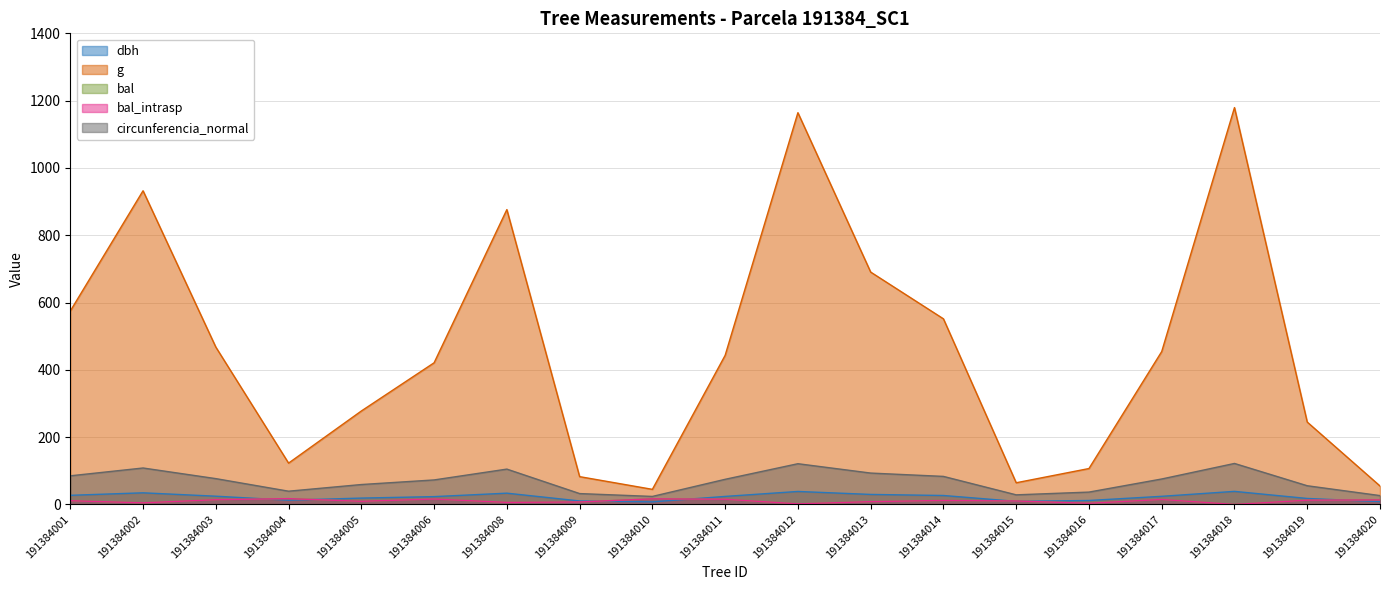

True or false: g and bal_intrasp intersect in this chart.

False